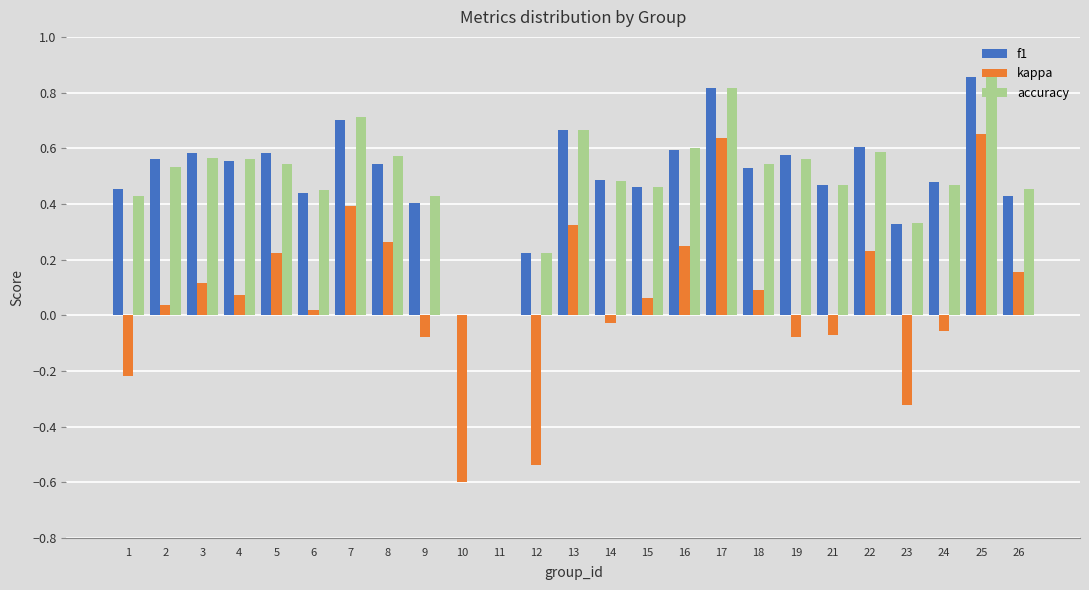

How many groups of bars are there?

25